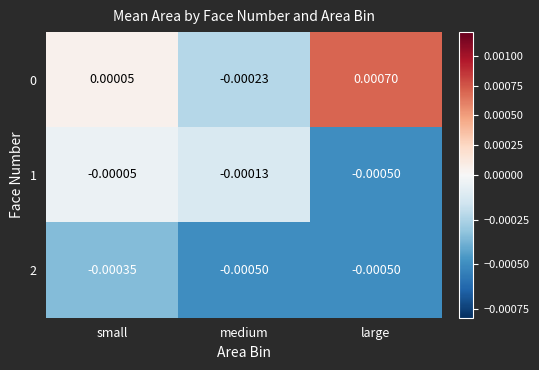

Is the value of 0 at small greater than the value of 2 at medium?

Yes